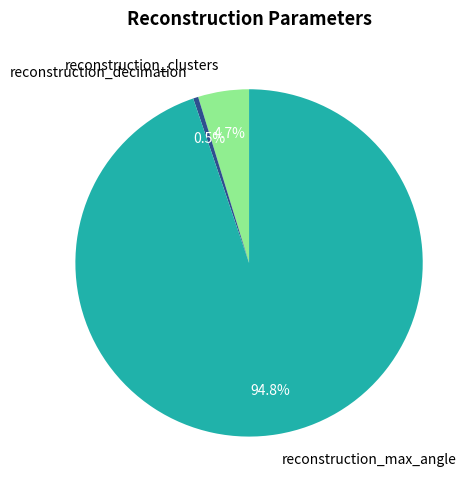

Does reconstruction_decimation represent more than half of the total?

No